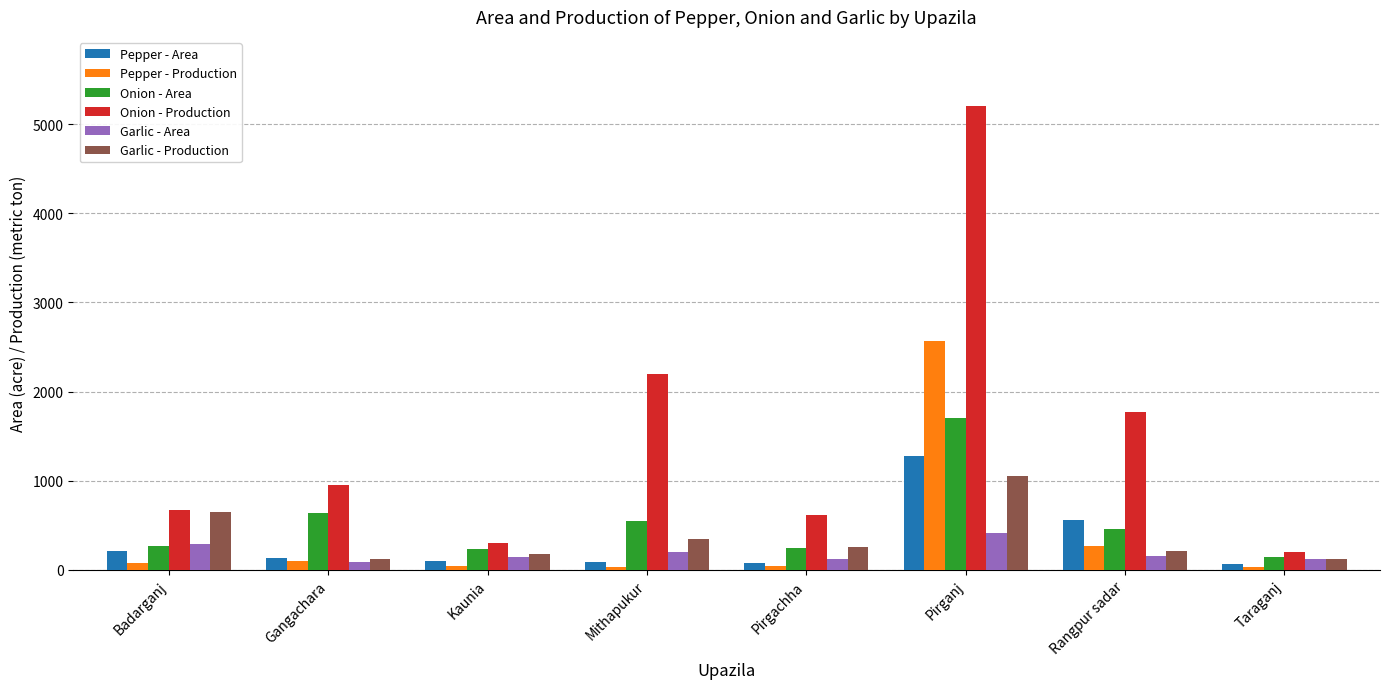

Which series has the largest total across all categories?

Onion - Production